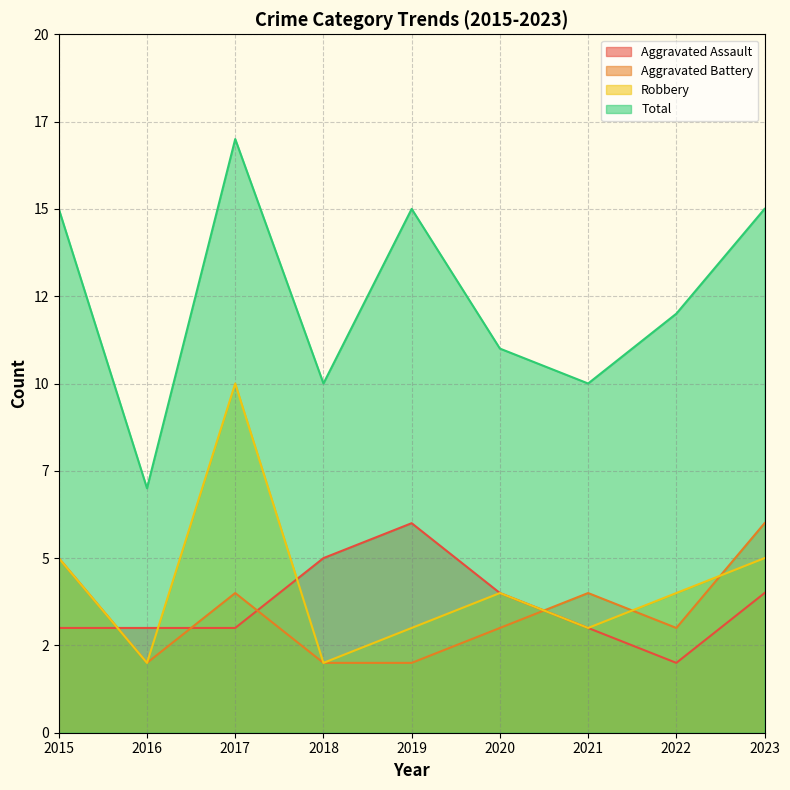

What is the approximate value of Total at 2017, to the nearest 10?

20